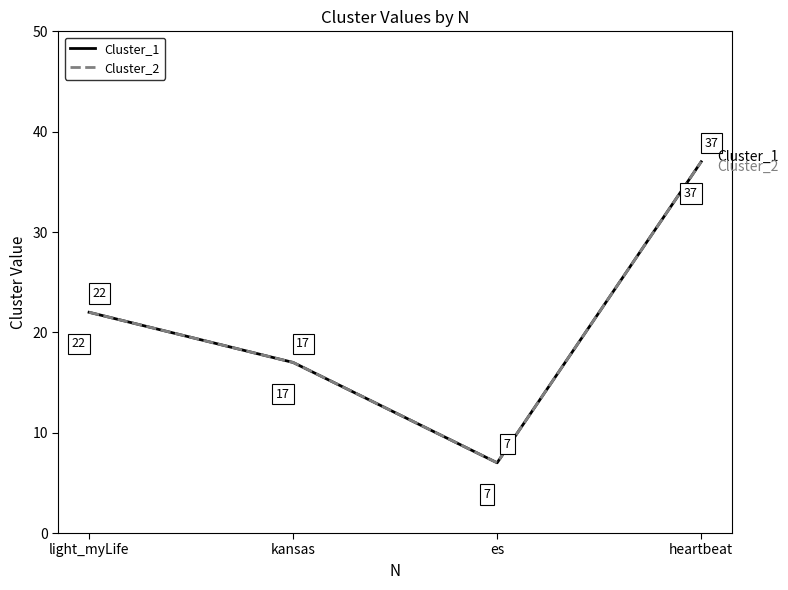

How many values in the Cluster_1 series are below 22?

2